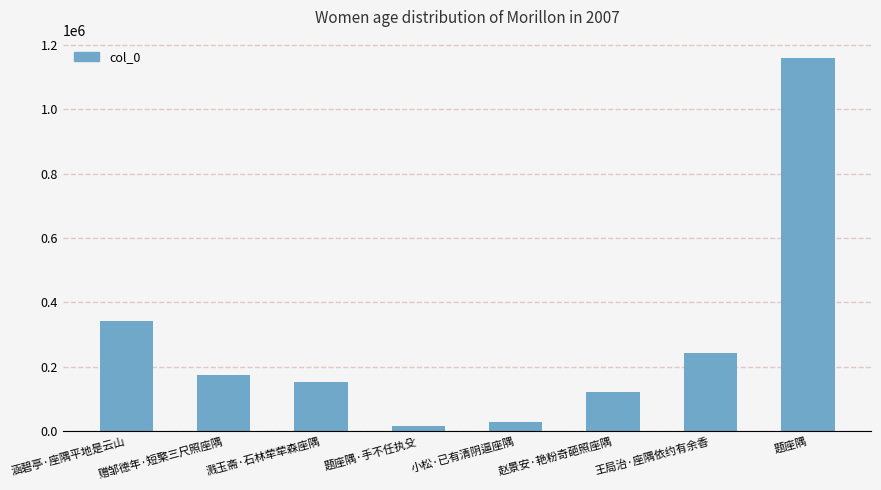

What is the difference between the maximum and second lowest values?

1127469